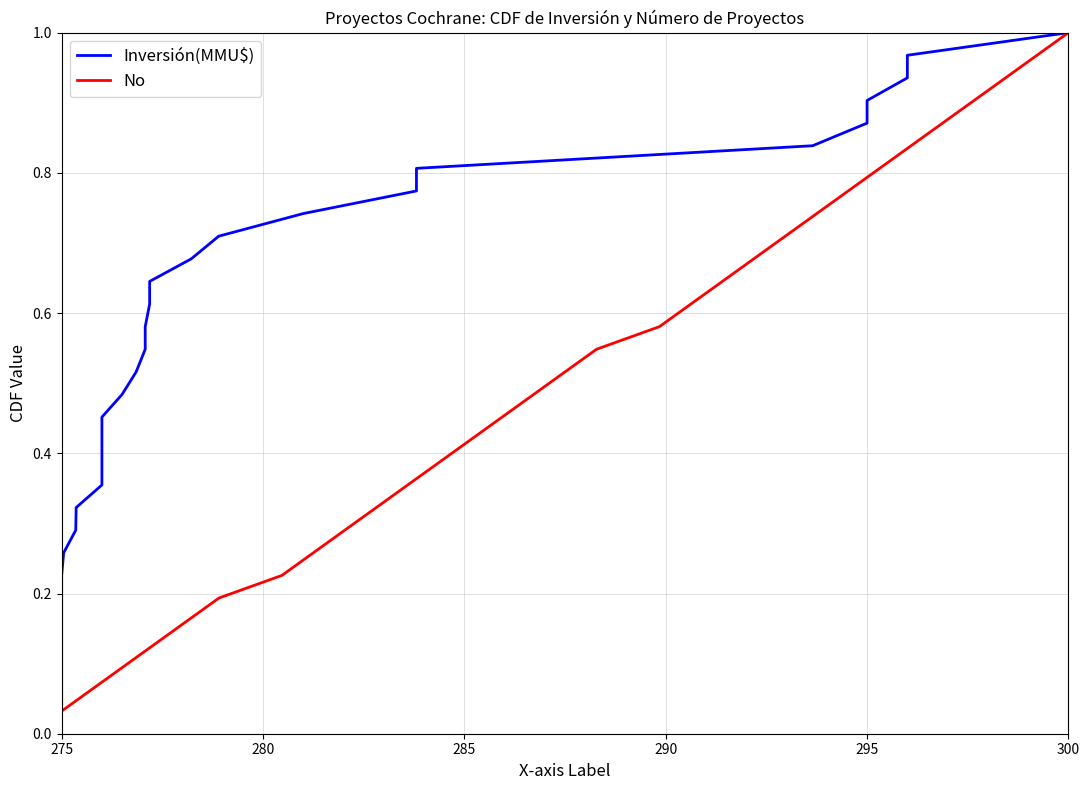

At which label is No closest to 0?

275